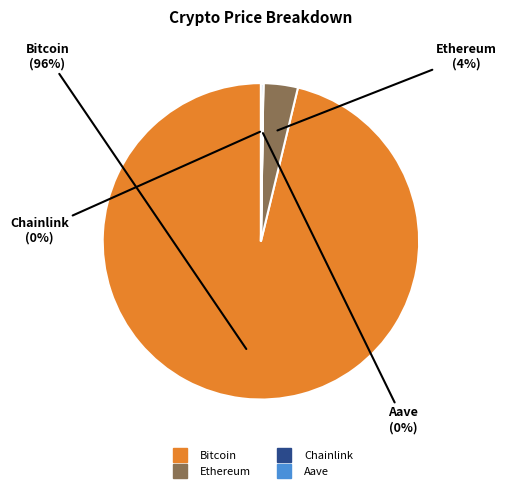

Which category has the biggest portion of the pie?

Bitcoin